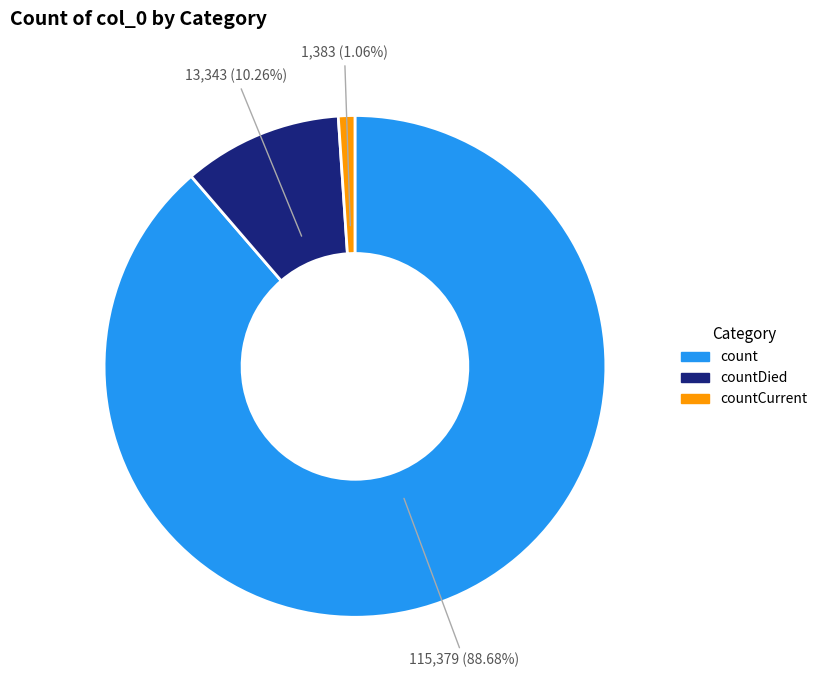

Do countCurrent and countDied together represent more than half of the pie?

No